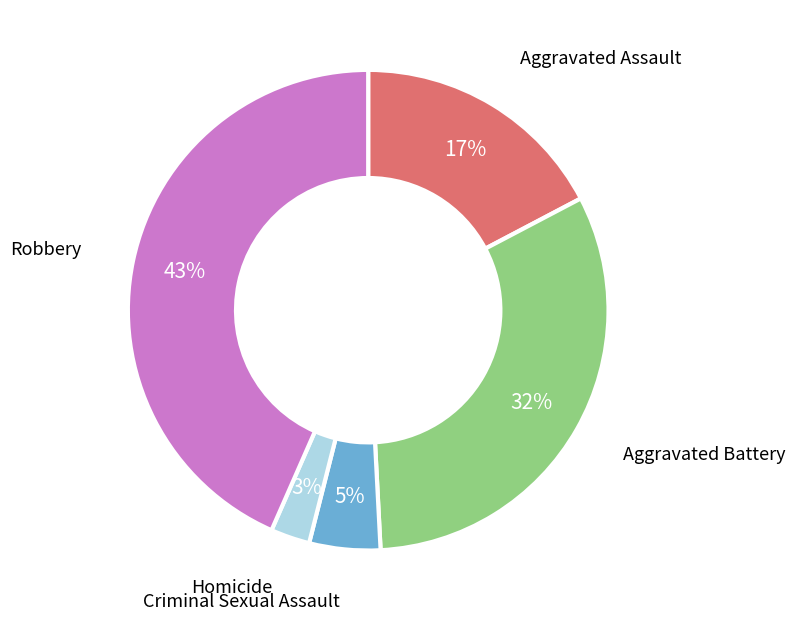

What is the largest slice in the pie chart?

Robbery